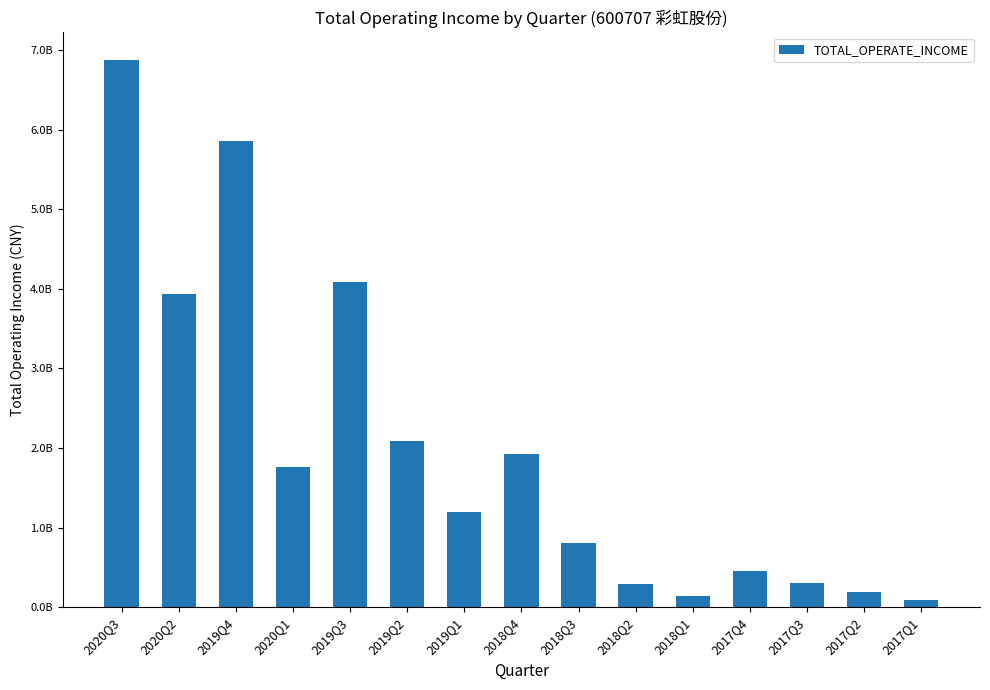

List the labels in order of value, largest first.

2020Q3, 2019Q4, 2019Q3, 2020Q2, 2019Q2, 2018Q4, 2020Q1, 2019Q1, 2018Q3, 2017Q4, 2017Q3, 2018Q2, 2017Q2, 2018Q1, 2017Q1